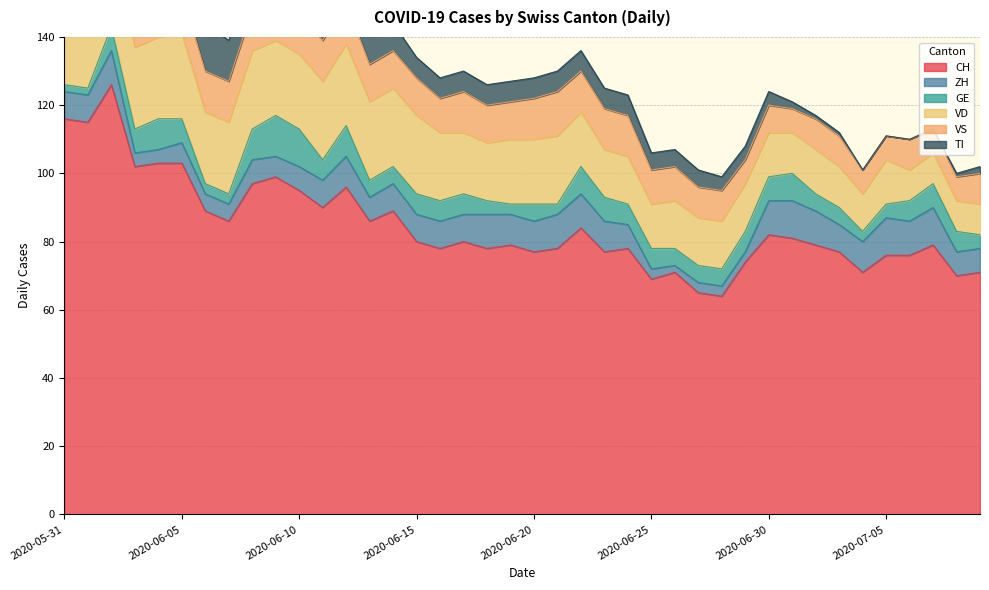

What is the total value across all series at 2020-06-19?

127